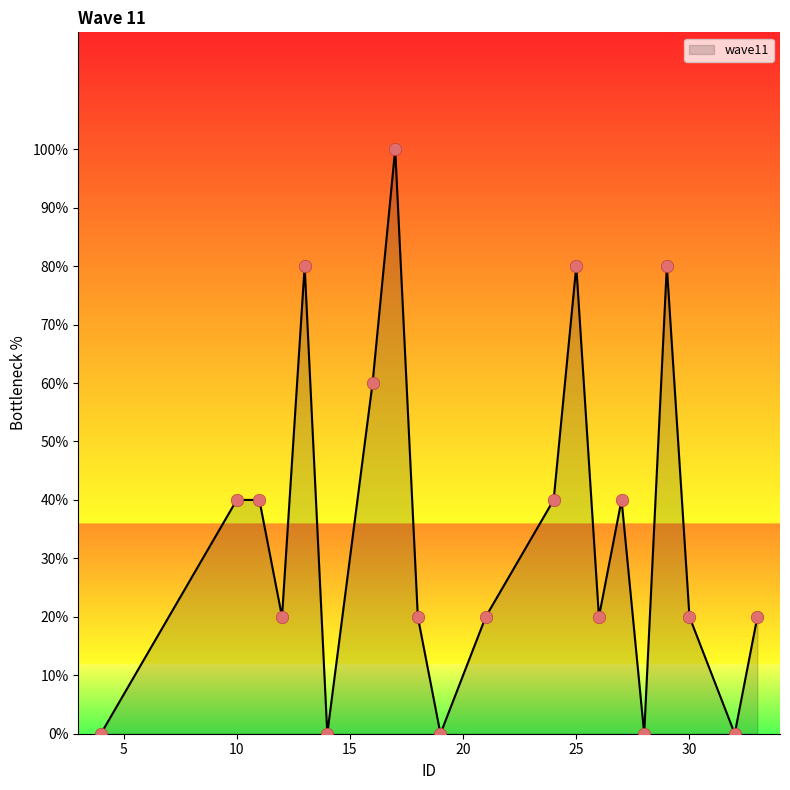

What is the greatest value displayed?

100.0